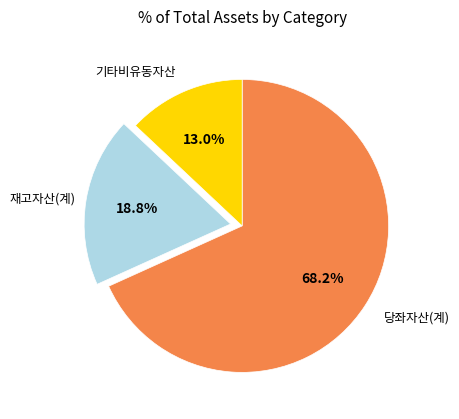

Is there a majority slice in this chart?

Yes